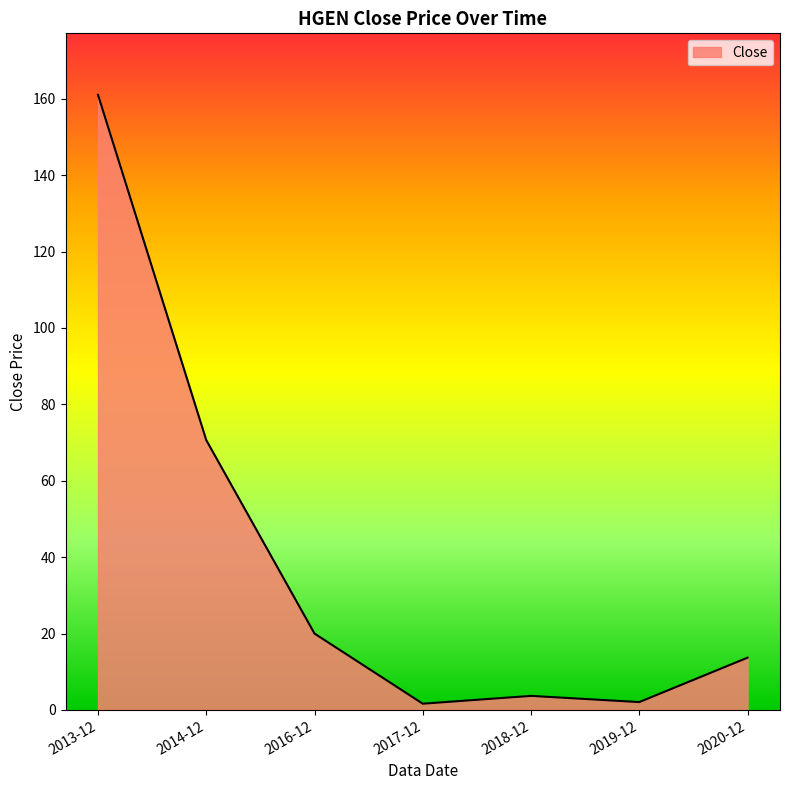

What is the greatest value displayed?

161.0